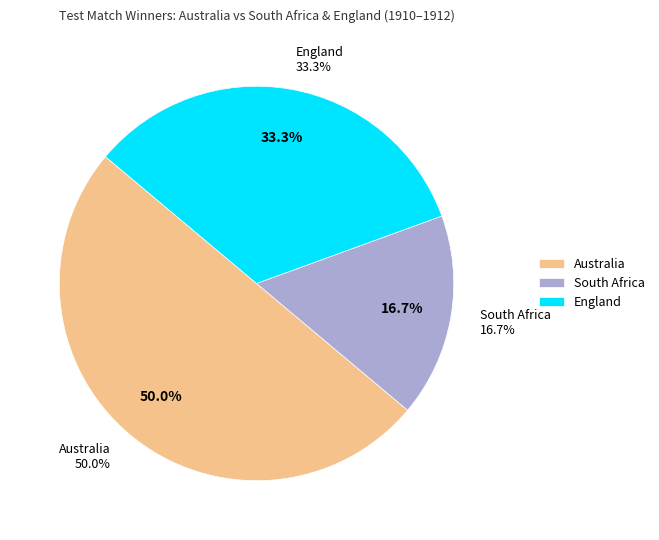

Is England the majority of the pie?

No